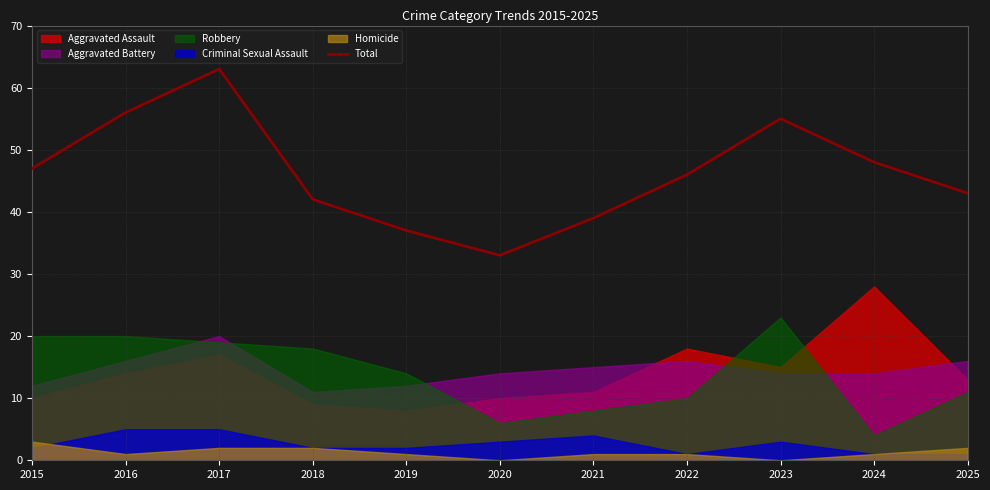

Reading left to right, list all the values displayed in this chart.

47	56	63	42	37	33	39	46	55	48	43